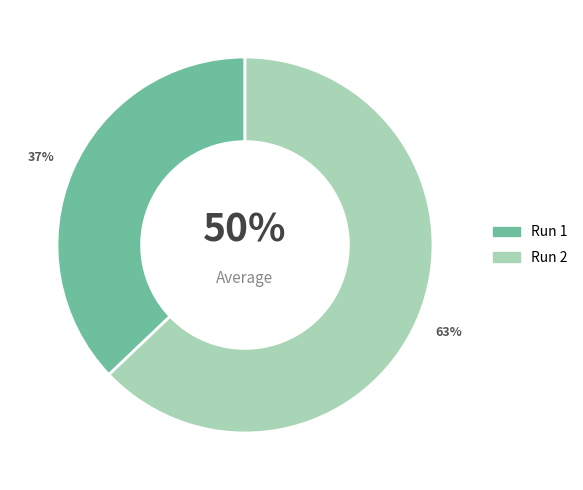

What is the smallest slice in the pie chart?

Run 1